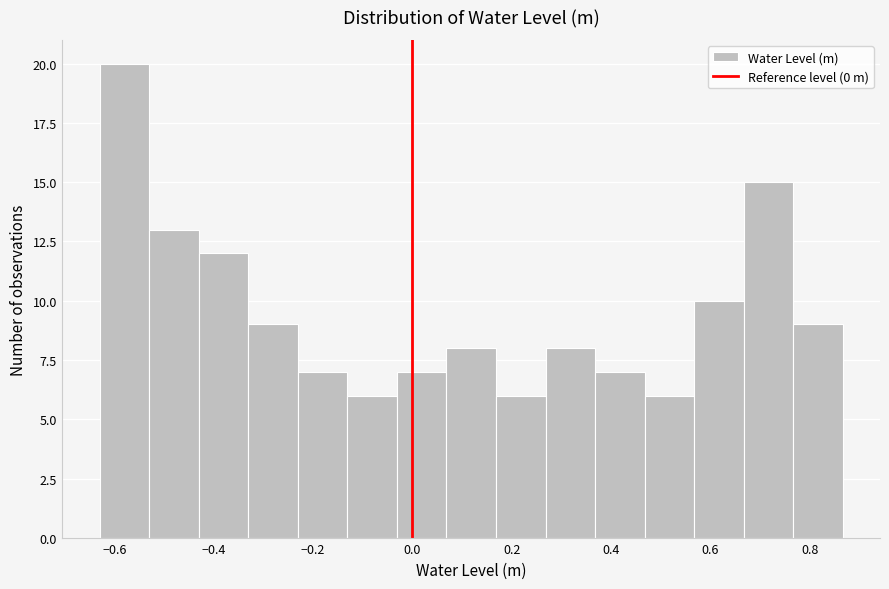

Reading left to right, transcribe this chart: for each bar, give the range it covers on the x-axis and its height. Neither the bar edges nor the heights are printed on the chart, so give them approximately, as read against the axes.

-0.62 to -0.54: 20
-0.54 to -0.44: 13
-0.44 to -0.34: 12
-0.34 to -0.24: 9
-0.24 to -0.14: 7
-0.14 to -0.04: 6
-0.04 to 0.06: 7
0.06 to 0.16: 8
0.16 to 0.26: 6
0.26 to 0.36: 8
0.36 to 0.46: 7
0.46 to 0.56: 6
0.56 to 0.66: 10
0.66 to 0.76: 15
0.76 to 0.86: 9